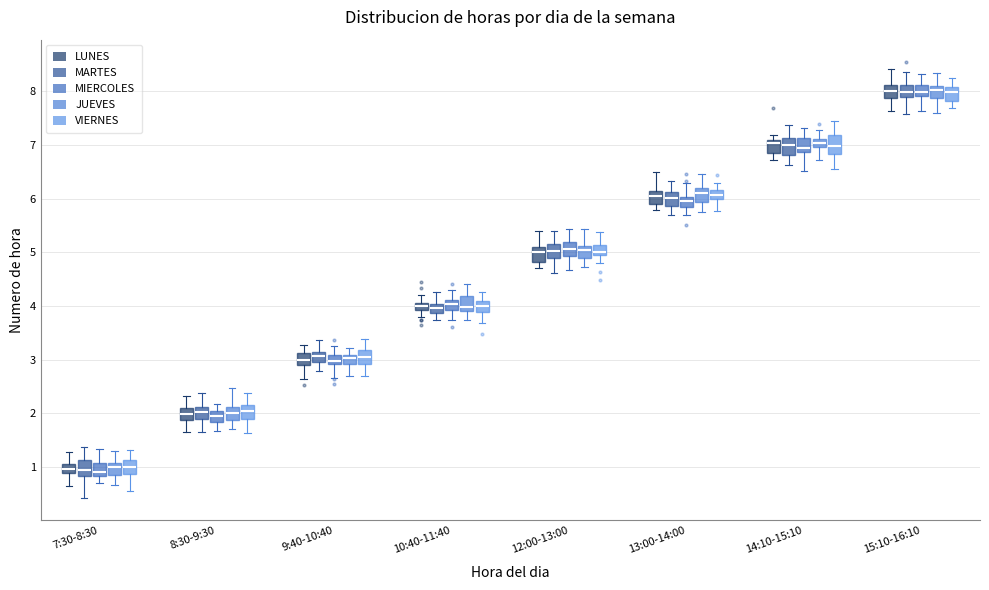

Where does the upper whisker of the box for 8:30-9:30 (JUEVES) end on the y-axis? The values are not printed on the chart, so give them approximately, as read against the axis.

2.5